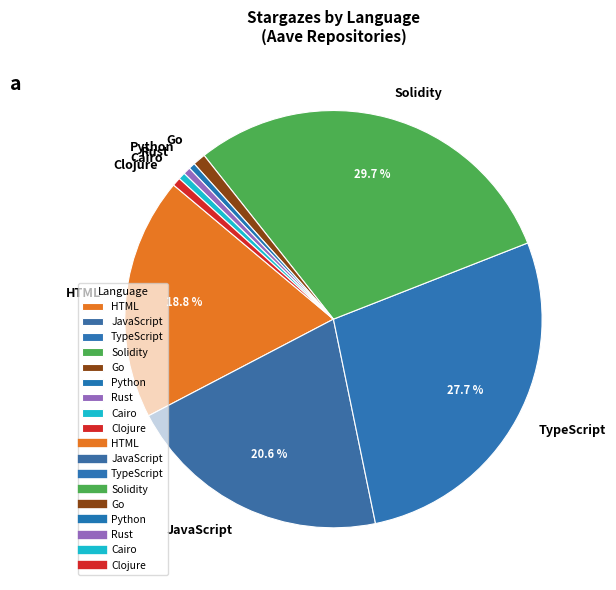

To the nearest percent, what is the difference between the Go and HTML slice percentages?

18%